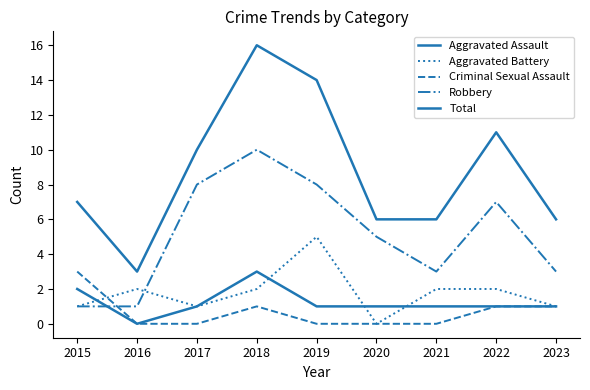

True or false: Criminal Sexual Assault has a value of 0 at 2016.

True